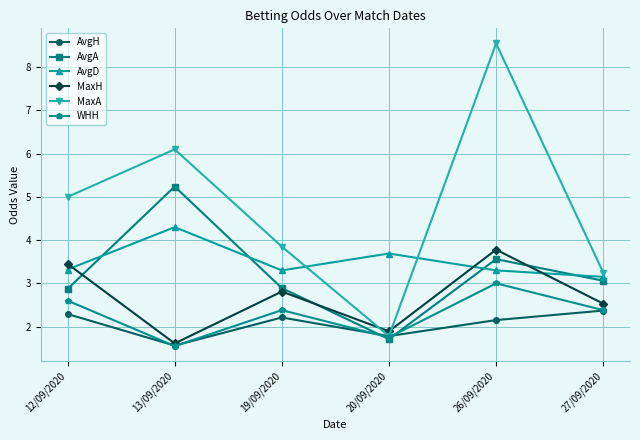

Which series changed the most between 20/09/2020 and 26/09/2020?

MaxA